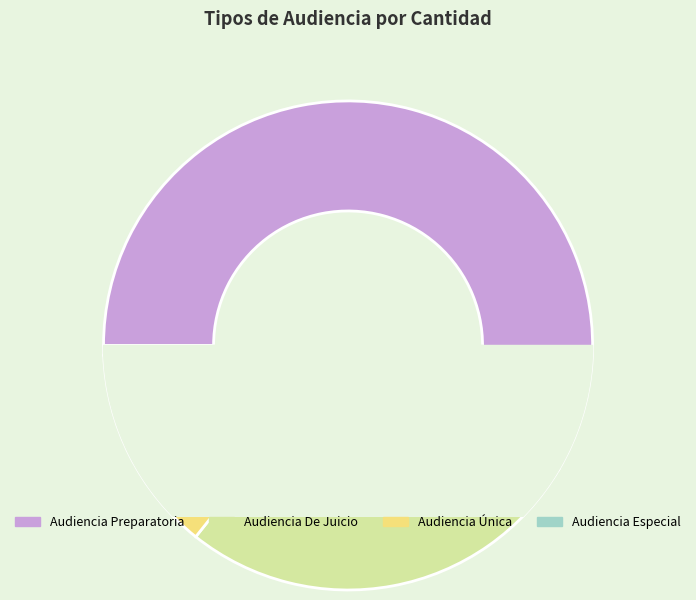

The Audiencia Preparatoria slice represents 68% of the pie. True or false?

False